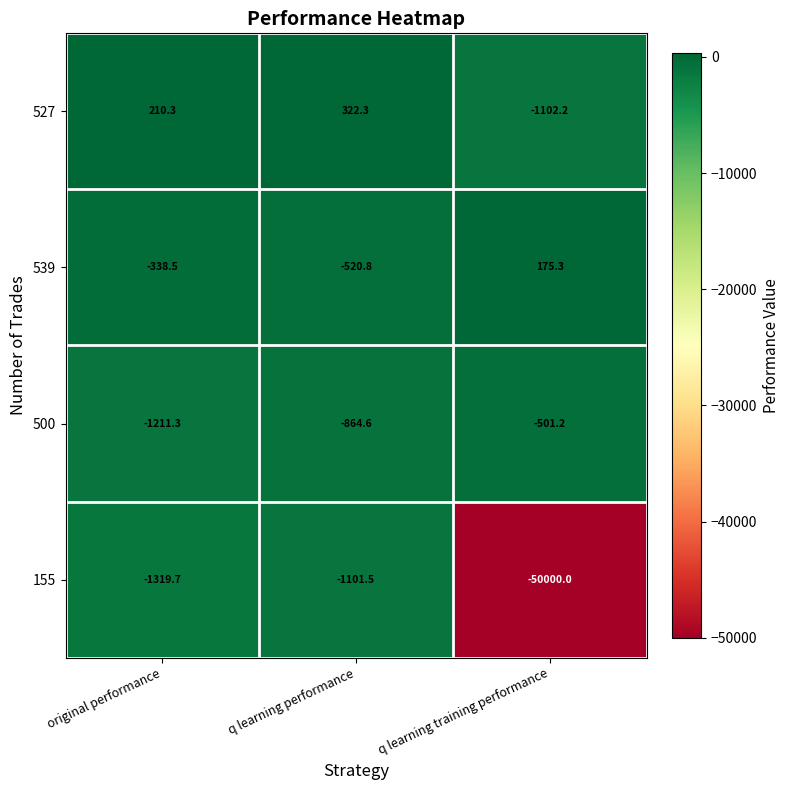

How many series are shown in this chart?

4